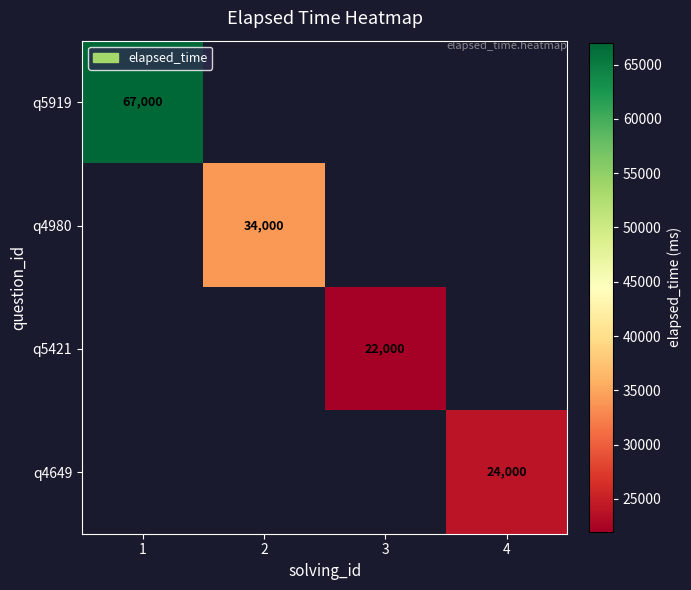

Is it true that q4649 equals 37232 at 4?

False